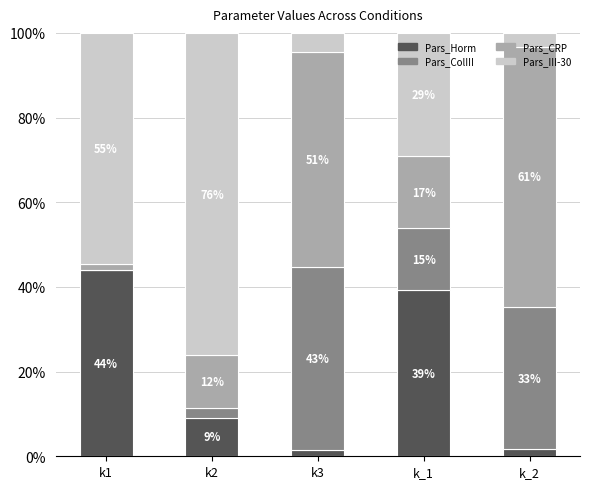

Rank the series by their maximum value, from lowest to highest.

Pars_ColIII, Pars_Horm, Pars_CRP, Pars_III-30